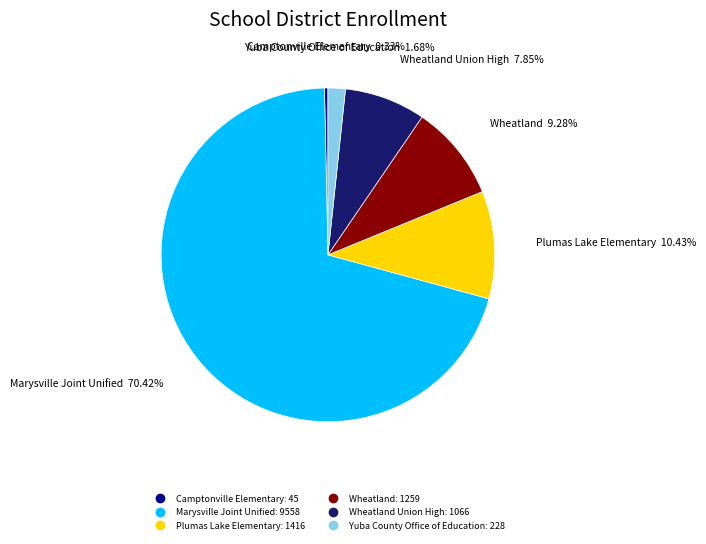

Count the number of slices in the pie.

6